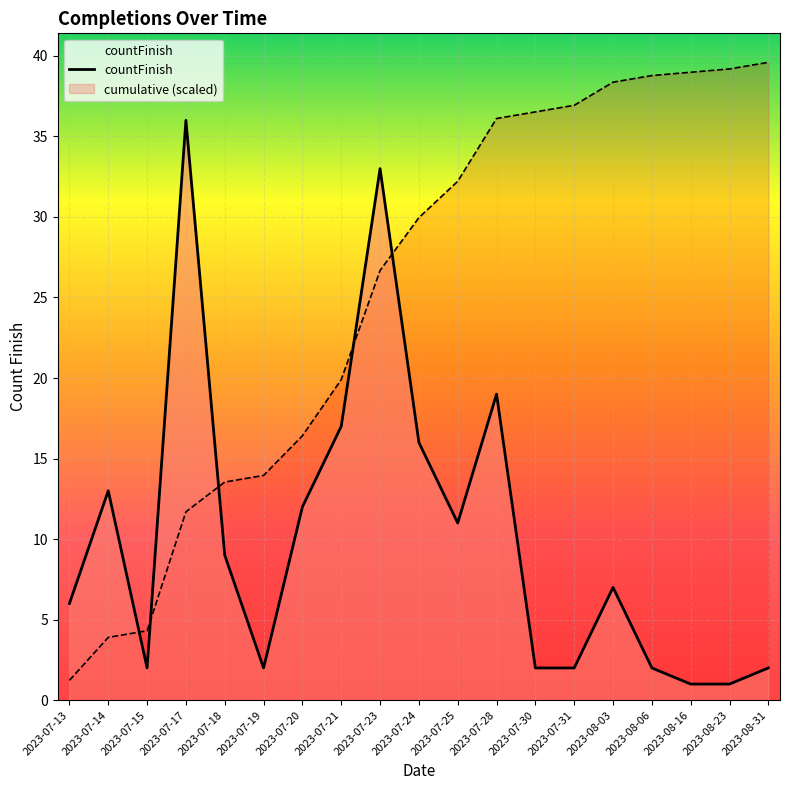

Count the number of categories in the chart.

19